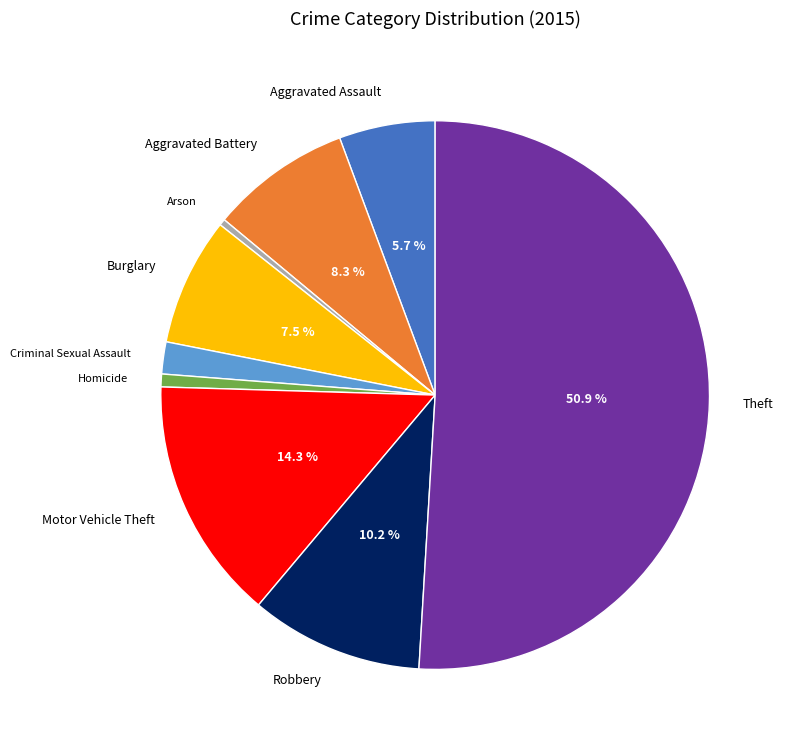

Is the sum of Criminal Sexual Assault and Robbery greater than half?

No